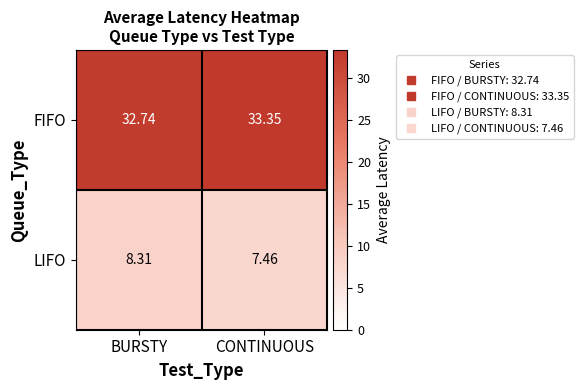

At which category does the chart reach its minimum across all series?

CONTINUOUS